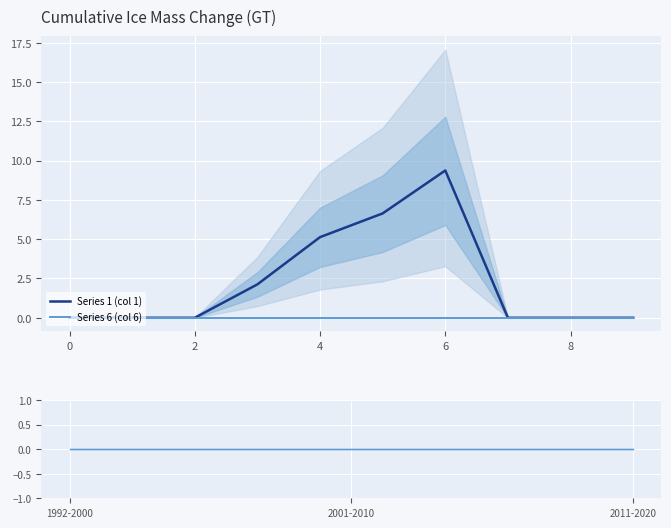

True or false: Series 1 (col 1) has more than 2 points higher than both neighbors.

False